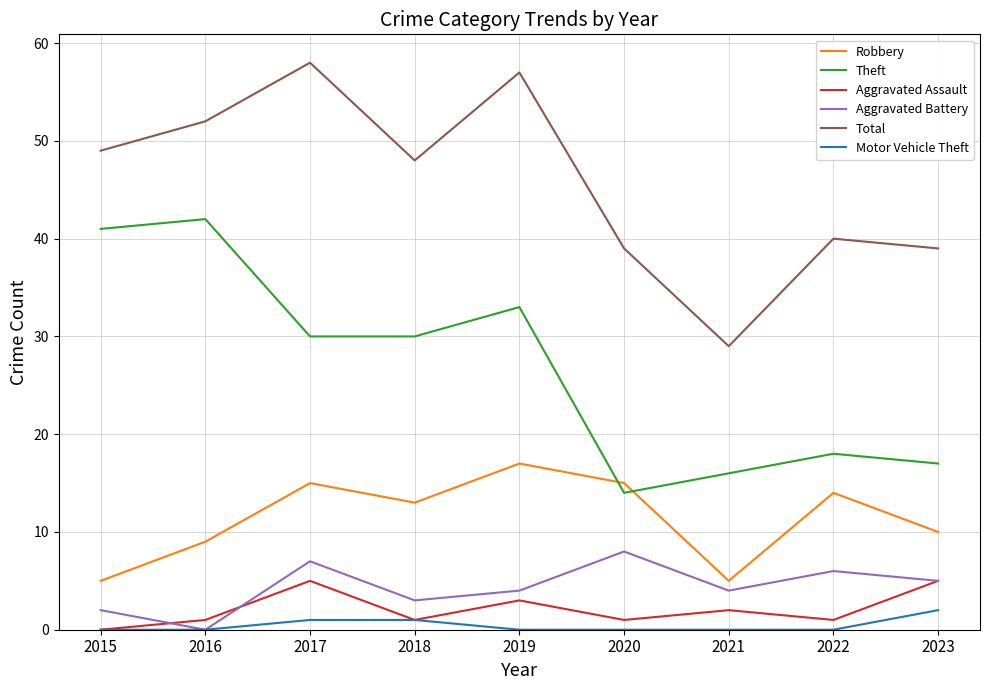

Reading left to right, extract all data points from this chart.

Robbery: 5	9	15	13	17	15	5	14	10
Theft: 41	42	30	30	33	14	16	18	17
Aggravated Assault: 0	1	5	1	3	1	2	1	5
Aggravated Battery: 2	0	7	3	4	8	4	6	5
Total: 49	52	58	48	57	39	29	40	39
Motor Vehicle Theft: 0	0	1	1	0	0	0	0	2